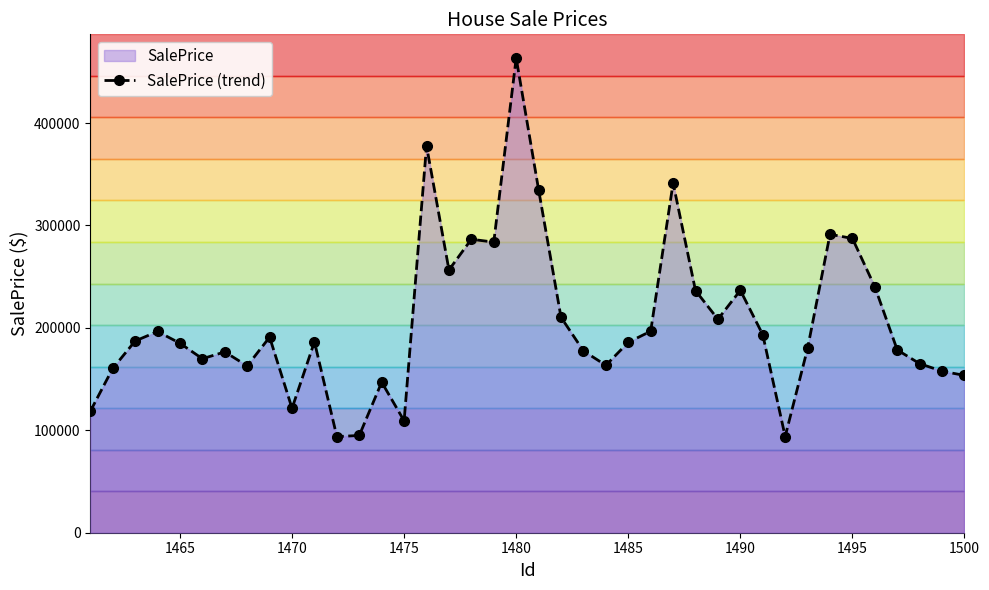

What is the highest value of the SalePrice (trend) series?

463398.7